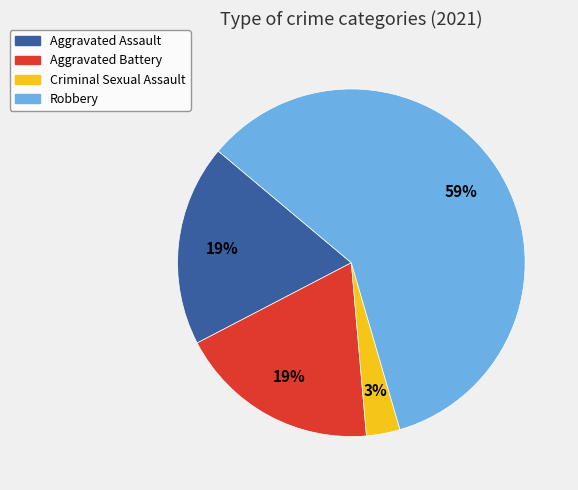

Which has a higher value, Criminal Sexual Assault or Aggravated Assault?

Aggravated Assault